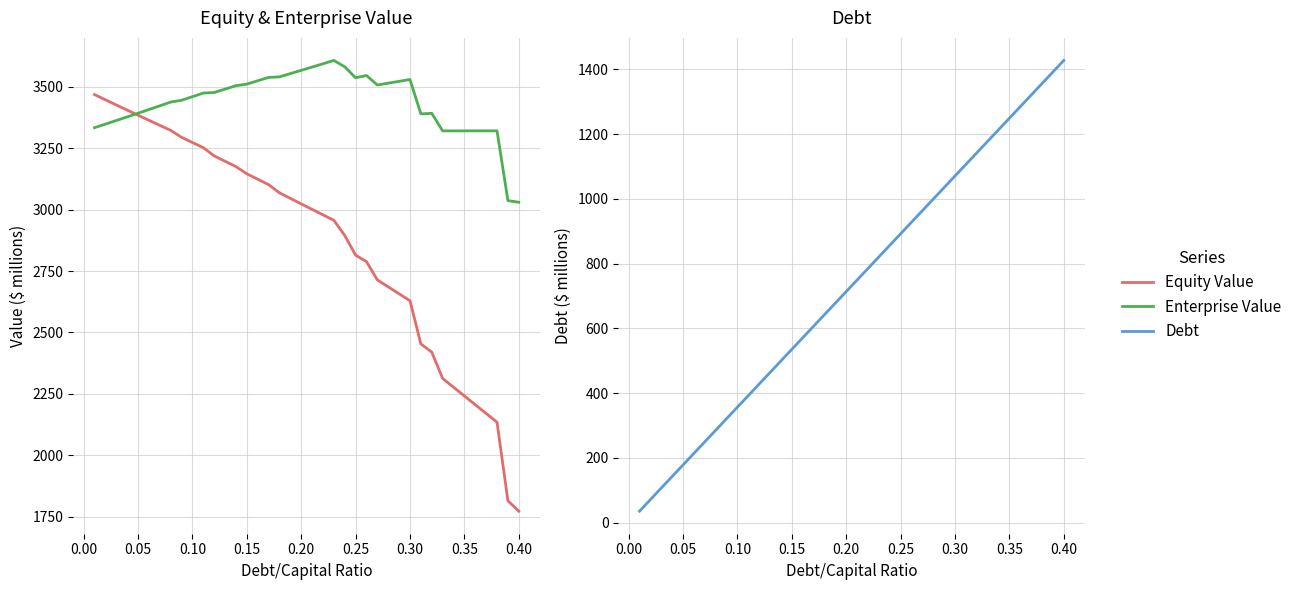

True or false: Debt and Enterprise Value intersect in this chart.

False